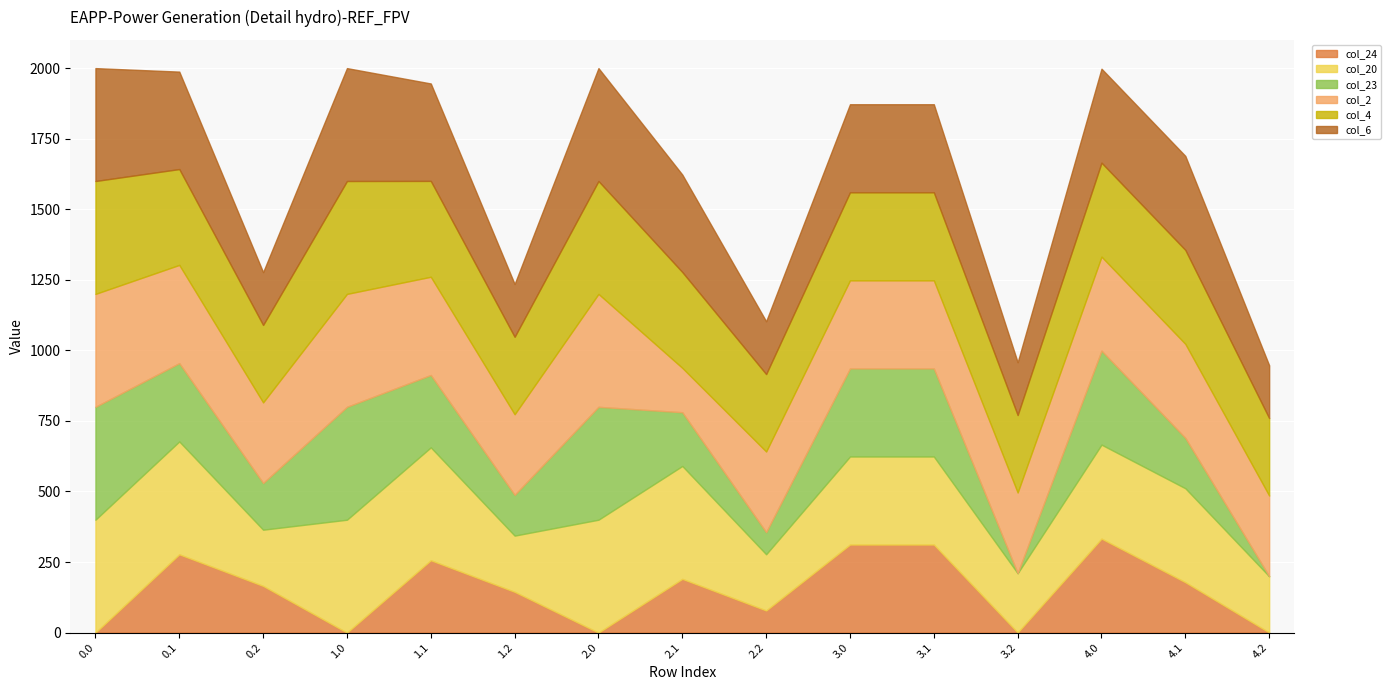

Reading right to left, transcribe all the data shown in this chart.

col_24: 4.2=0.5	4.1=178.5	4.0=333.0	3.2=0.5	3.1=312.0	3.0=312.0	2.2=78.5	2.1=190.4	2.0=0.0	1.2=144.5	1.1=256.4	1.0=0.0	0.2=165.5	0.1=277.4	0.0=0.0
col_20: 4.2=199.2	4.1=333.0	4.0=333.0	3.2=210.0	3.1=312.0	3.0=312.0	2.2=199.2	2.1=400.0	2.0=400.0	1.2=199.2	1.1=400.0	1.0=400.0	0.2=199.2	0.1=400.0	0.0=400.0
col_23: 4.2=0.5	4.1=178.5	4.0=333.0	3.2=0.5	3.1=312.0	3.0=312.0	2.2=78.5	2.1=190.4	2.0=400.0	1.2=144.5	1.1=256.4	1.0=400.0	0.2=165.5	0.1=277.4	0.0=400.0
col_2: 4.2=285.5	4.1=333.0	4.0=333.0	3.2=285.5	3.1=312.0	3.0=312.0	2.2=285.5	2.1=157.1	2.0=400.0	1.2=285.5	1.1=347.9	1.0=400.0	0.2=285.5	0.1=347.9	0.0=400.0
col_4: 4.2=274.4	4.1=333.0	4.0=333.0	3.2=274.4	3.1=312.0	3.0=312.0	2.2=274.4	2.1=339.6	2.0=400.0	1.2=274.4	1.1=339.6	1.0=400.0	0.2=274.4	0.1=339.6	0.0=400.0
col_6: 4.2=187.1	4.1=333.0	4.0=333.0	3.2=187.1	3.1=312.0	3.0=312.0	2.2=187.1	2.1=345.2	2.0=400.0	1.2=187.1	1.1=345.2	1.0=400.0	0.2=187.1	0.1=345.2	0.0=400.0